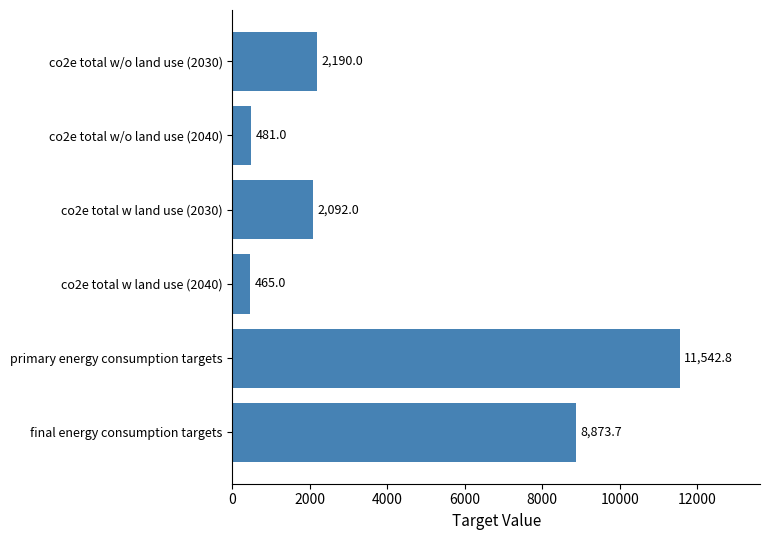

What is the label of the 6th bar from the bottom?

co2e total w/o land use (2030)